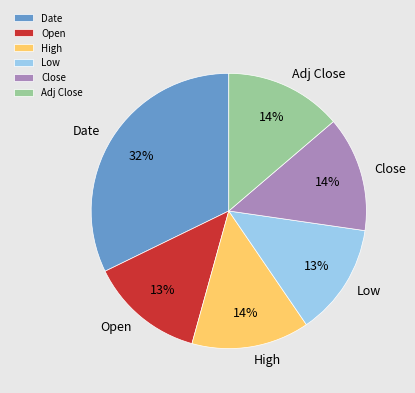

Does any single category account for the majority?

No